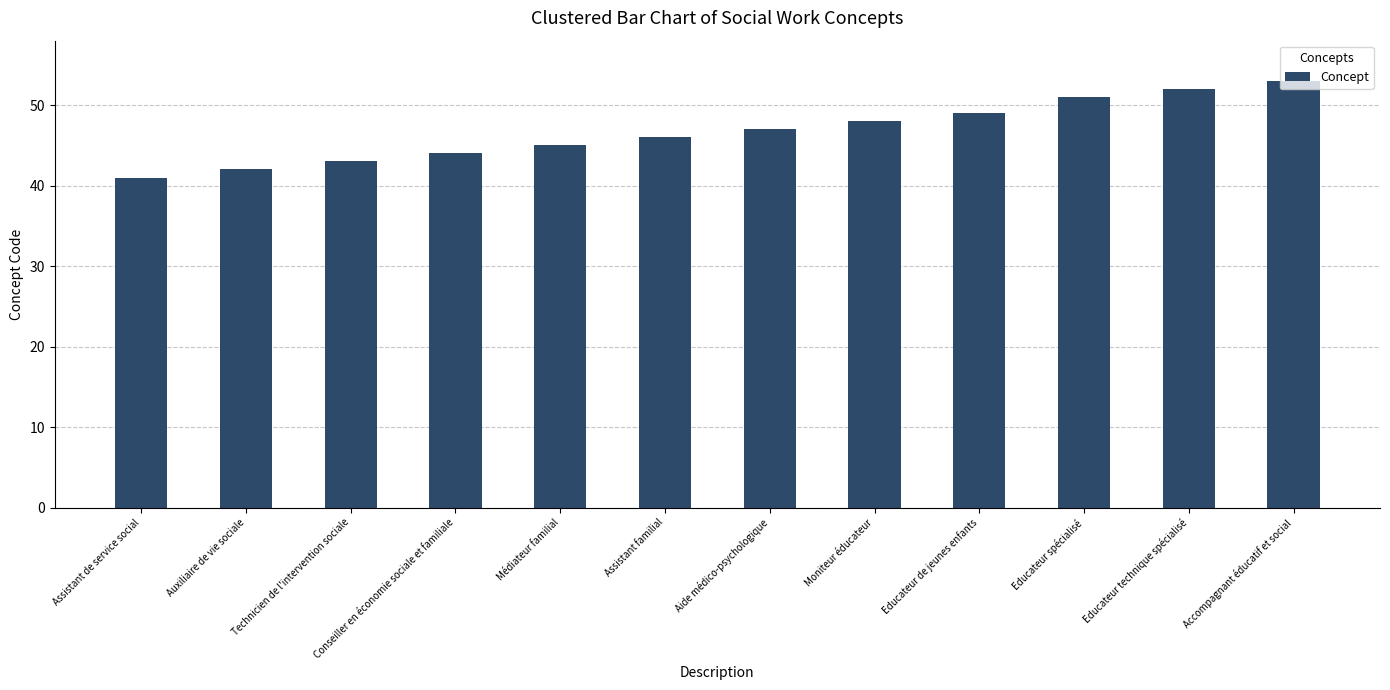

What is the label of the 2nd bar from the right?

Educateur technique spécialisé